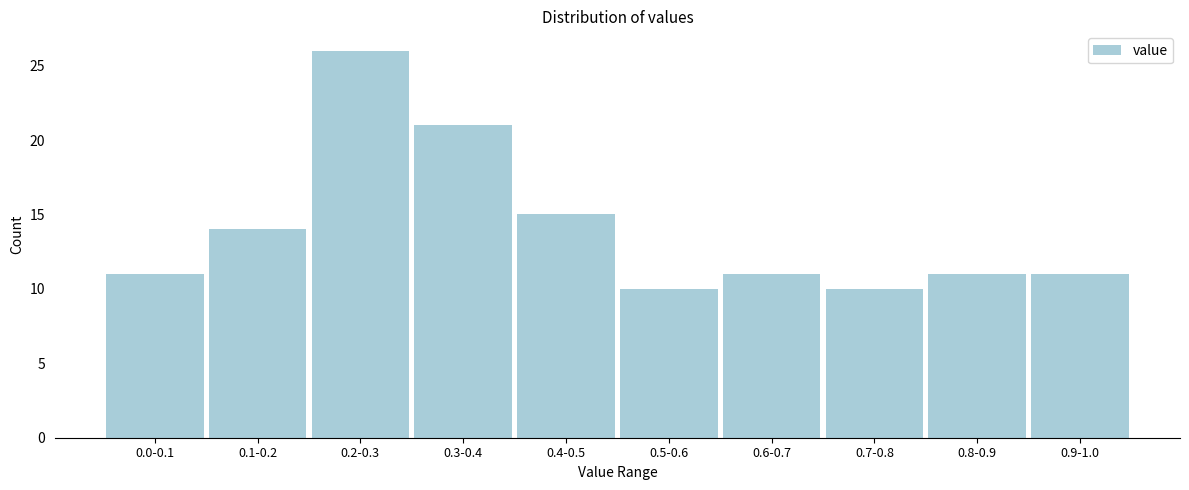

Reading left to right, what are all the values shown in this chart?

11	14	26	21	15	10	11	10	11	11